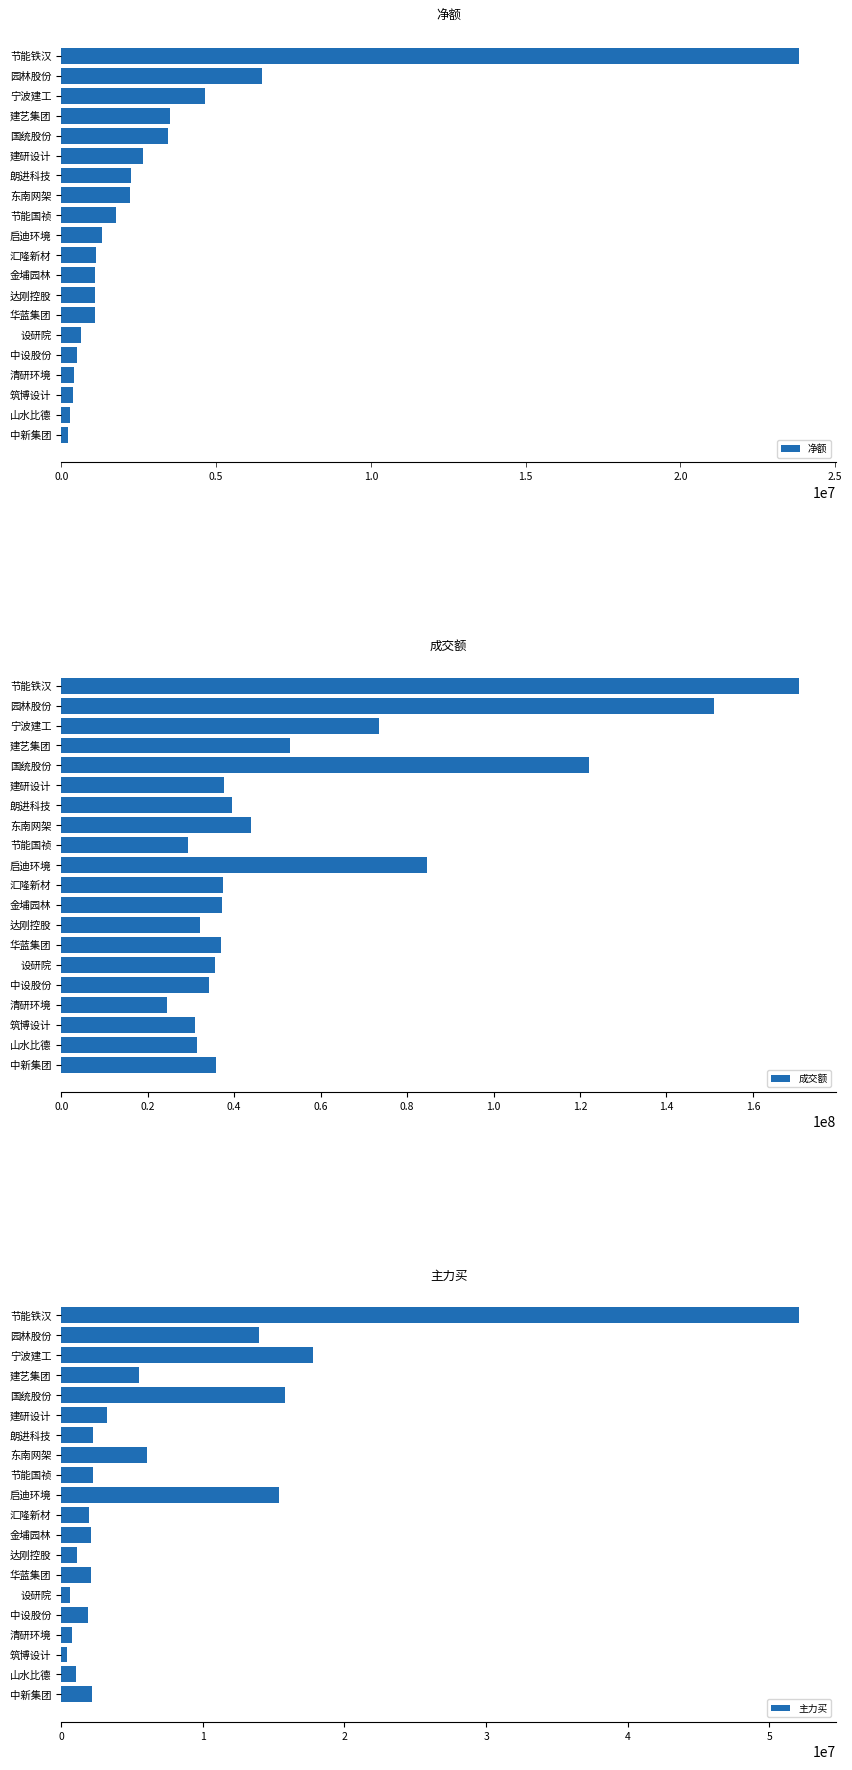

What is the difference between the 净额 values at 国统股份 and 朗进科技?

1185549